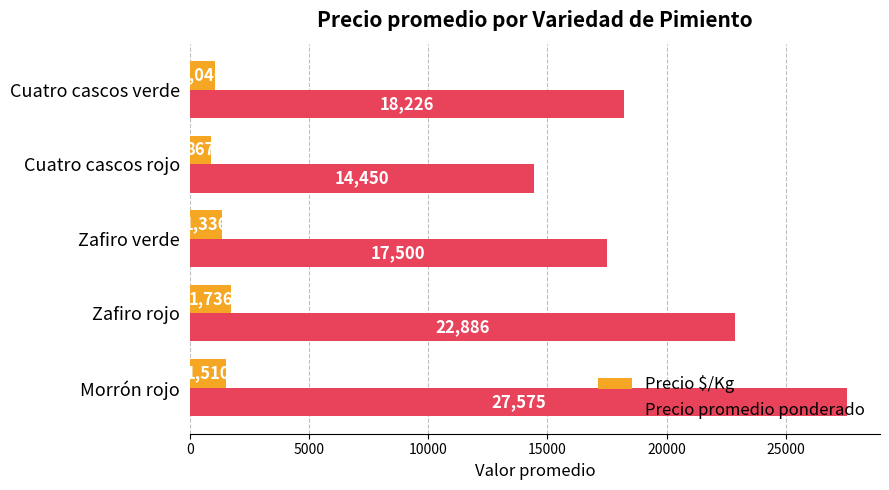

True or false: Precio promedio ponderado has a value of 14450 at Cuatro cascos rojo.

True